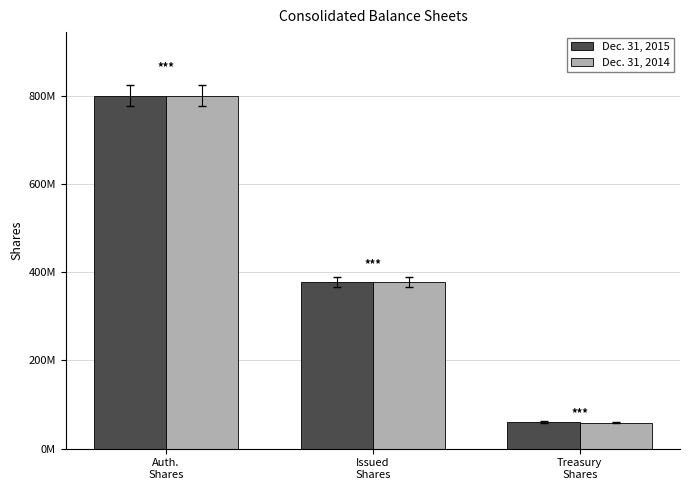

True or false: Dec. 31, 2015 has a value of 378566000 at Issued
Shares.

True